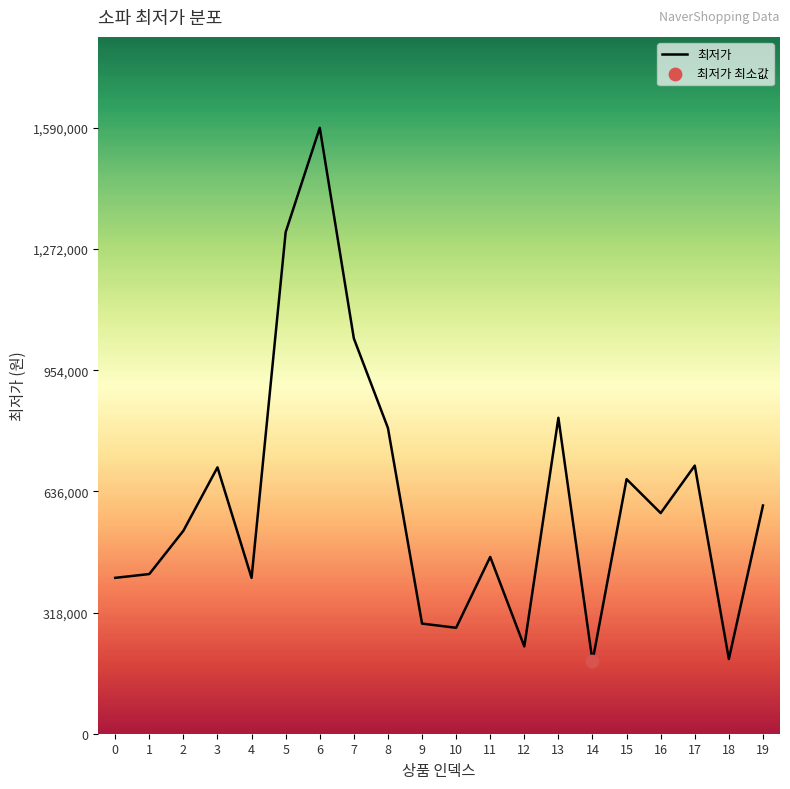

Between 4 and 15, which is larger?

15